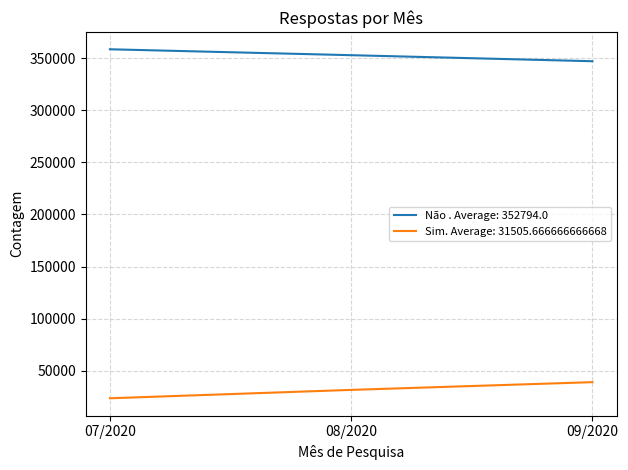

List the series in order of their peak value, lowest first.

Sim. Average: 31505.666666666668, Não . Average: 352794.0